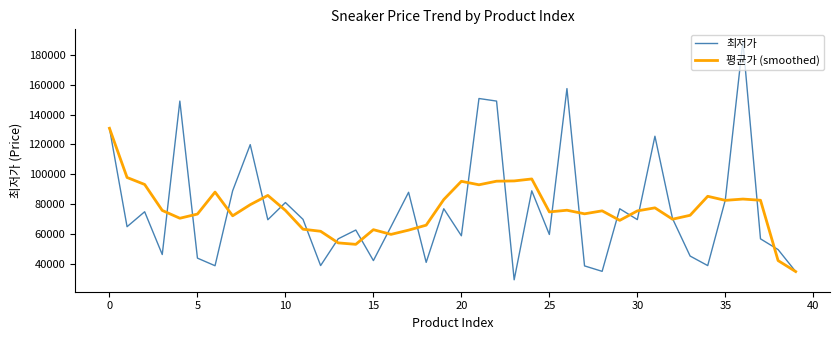

What are all the series names shown in the legend?

최저가, 평균가 (smoothed)